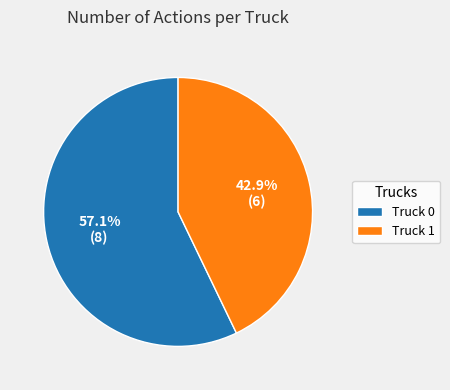

Do Truck 1 and Truck 0 together represent more than half of the pie?

Yes